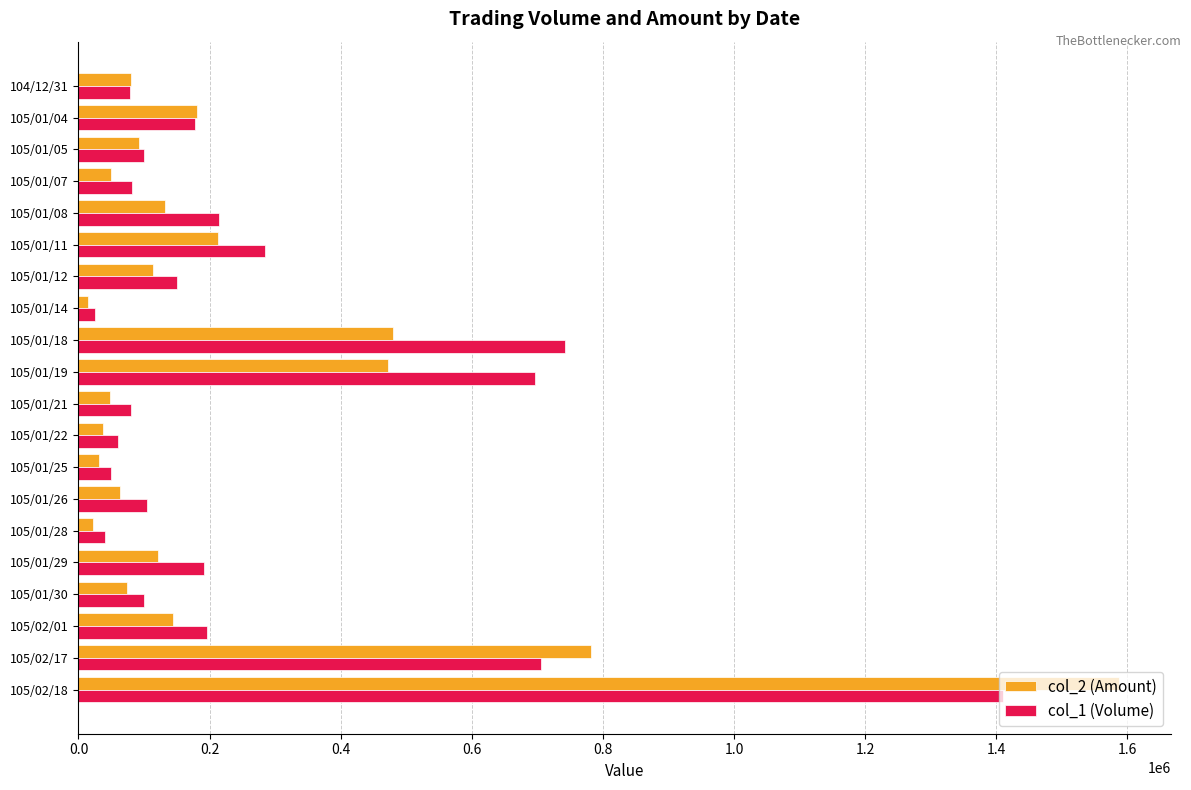

Which series has the largest range (max minus min)?

col_2 (Amount)